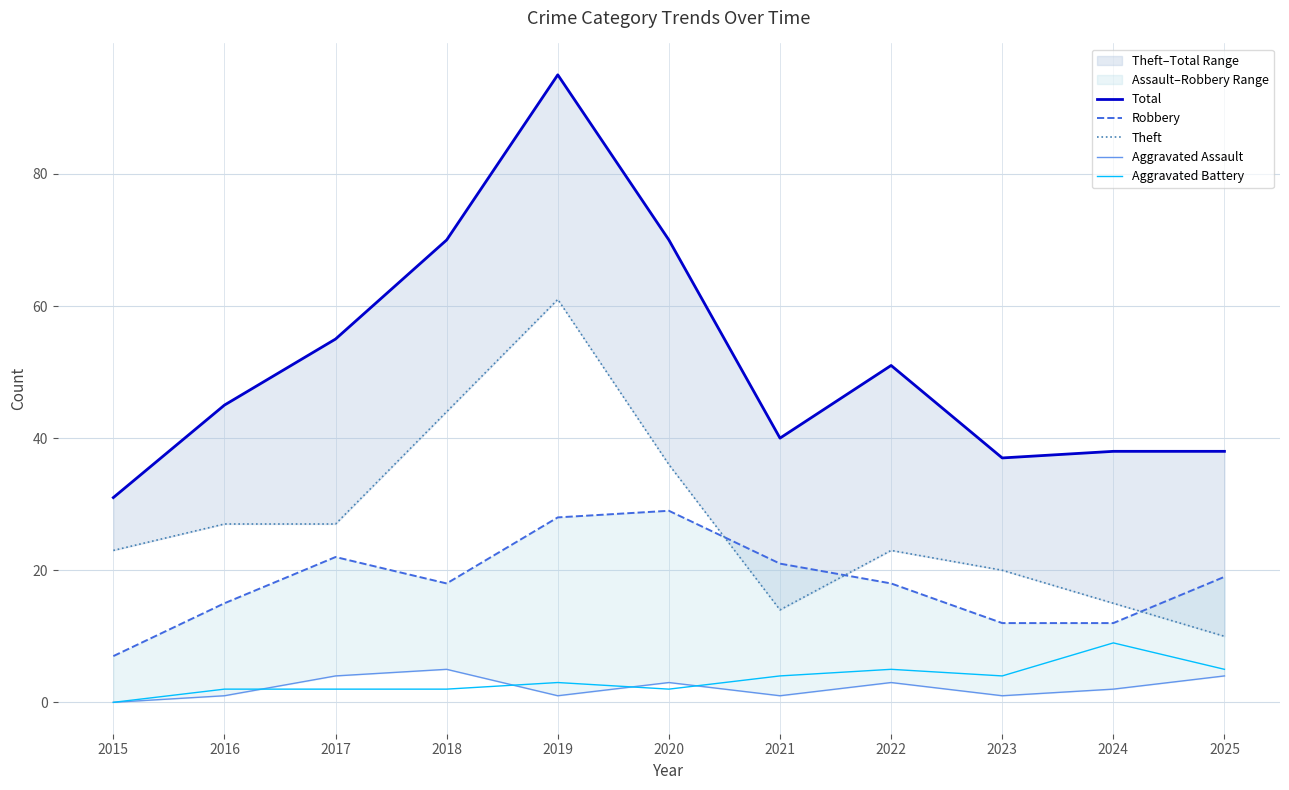

True or false: Total has more than 0 interior local peaks.

True